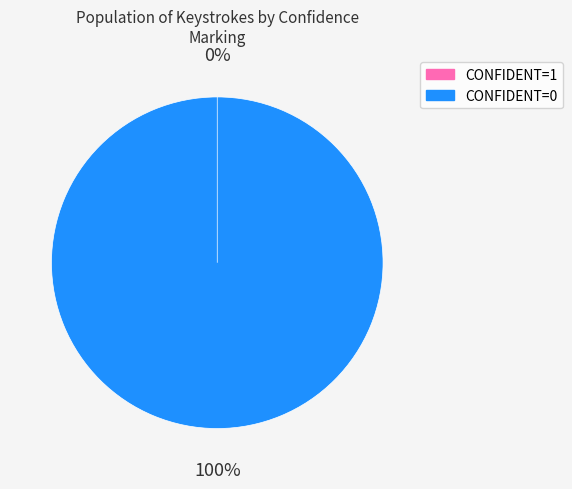

Is it true that 2 is 13% of the pie?

False